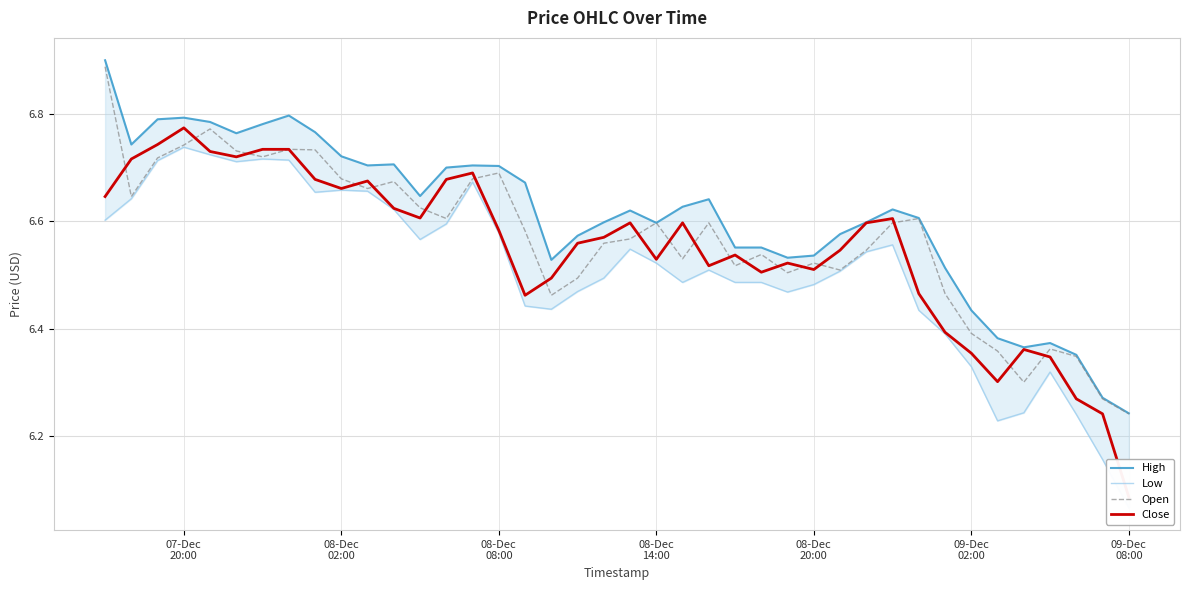

Reading left to right, list all the values displayed in this chart.

High: 6.9	6.7	6.8	6.8	6.8	6.8	6.8	6.8	6.8	6.7	6.7	6.7	6.6	6.7	6.7	6.7	6.7	6.5	6.6	6.6	6.6	6.6	6.6	6.6	6.6	6.6	6.5	6.5	6.6	6.6	6.6	6.6	6.5	6.4	6.4	6.4	6.4	6.4	6.3	6.2
Low: 6.6	6.6	6.7	6.7	6.7	6.7	6.7	6.7	6.7	6.7	6.7	6.6	6.6	6.6	6.7	6.6	6.4	6.4	6.5	6.5	6.5	6.5	6.5	6.5	6.5	6.5	6.5	6.5	6.5	6.5	6.6	6.4	6.4	6.3	6.2	6.2	6.3	6.2	6.2	6.1
Open: 6.9	6.6	6.7	6.7	6.8	6.7	6.7	6.7	6.7	6.7	6.7	6.7	6.6	6.6	6.7	6.7	6.6	6.5	6.5	6.6	6.6	6.6	6.5	6.6	6.5	6.5	6.5	6.5	6.5	6.5	6.6	6.6	6.5	6.4	6.4	6.3	6.4	6.3	6.3	6.2
Close: 6.6	6.7	6.7	6.8	6.7	6.7	6.7	6.7	6.7	6.7	6.7	6.6	6.6	6.7	6.7	6.6	6.5	6.5	6.6	6.6	6.6	6.5	6.6	6.5	6.5	6.5	6.5	6.5	6.5	6.6	6.6	6.5	6.4	6.4	6.3	6.4	6.3	6.3	6.2	6.1